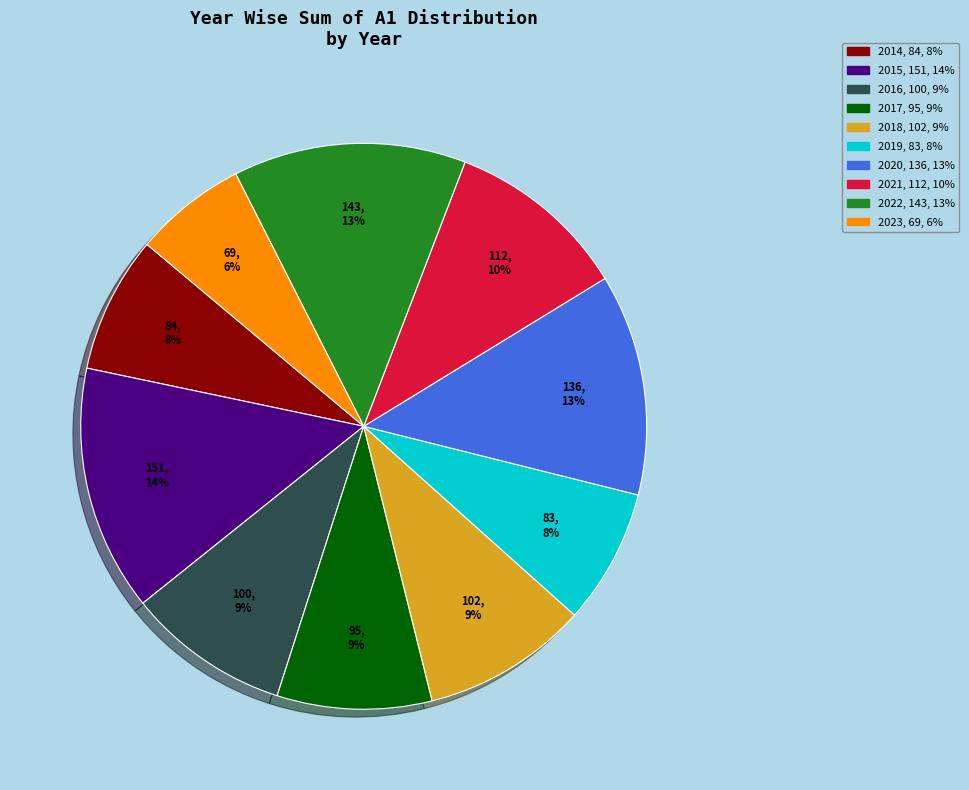

What is the ratio of the value at 2017 to the value at 2019?

1.1